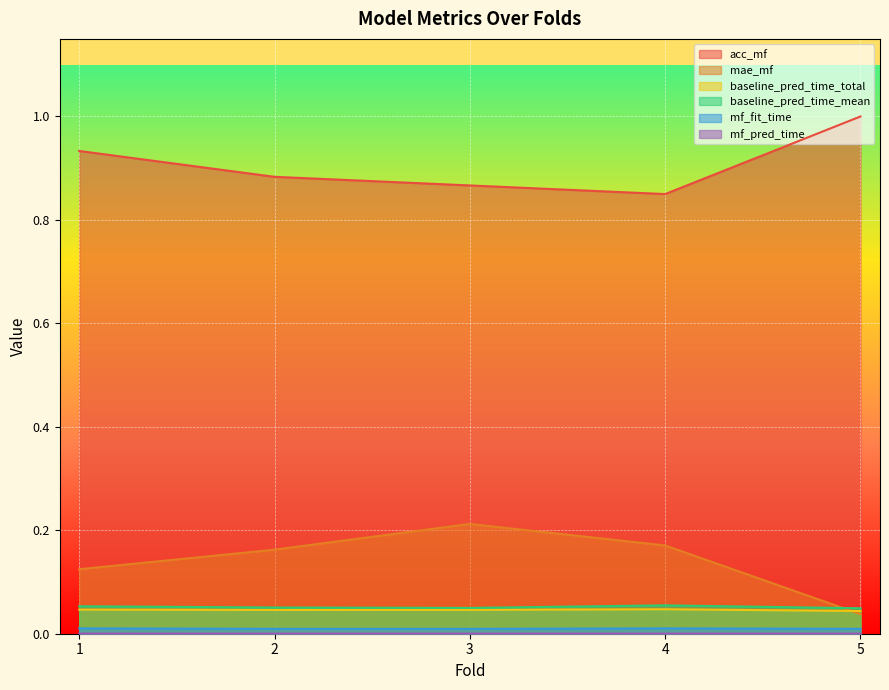

True or false: baseline_pred_time_total and mf_pred_time cross at least once.

False